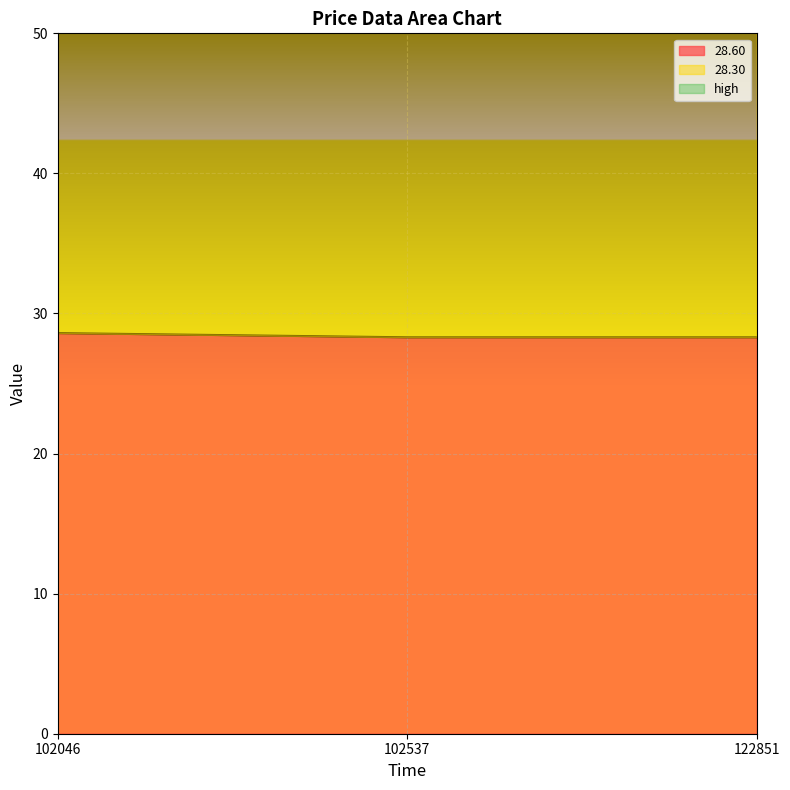

What is the approximate value of high at 102046?

56.9